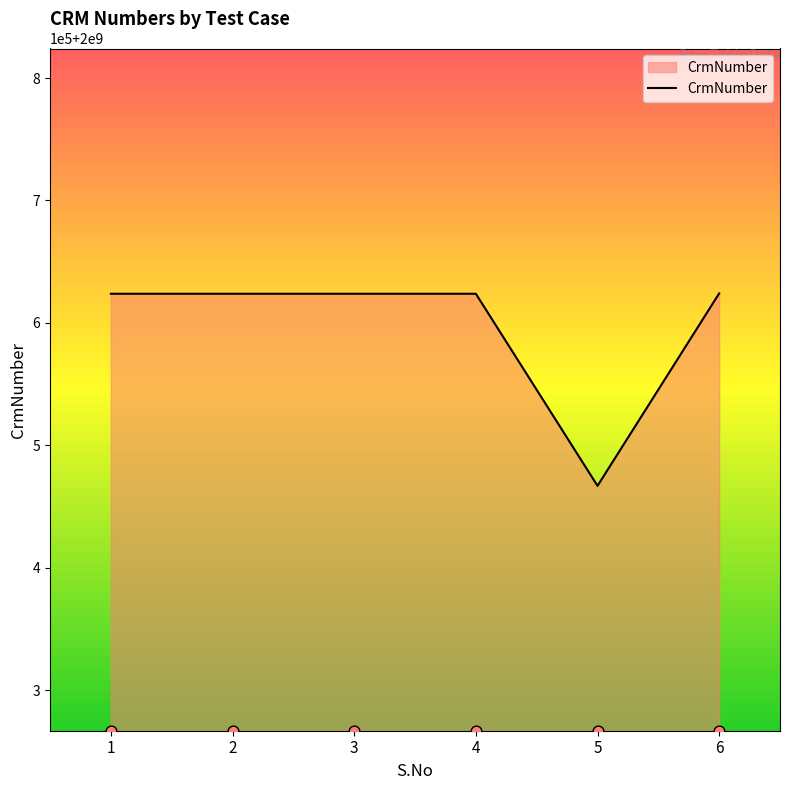

What is the ratio of the value at 5 to the value at 2?

1.0